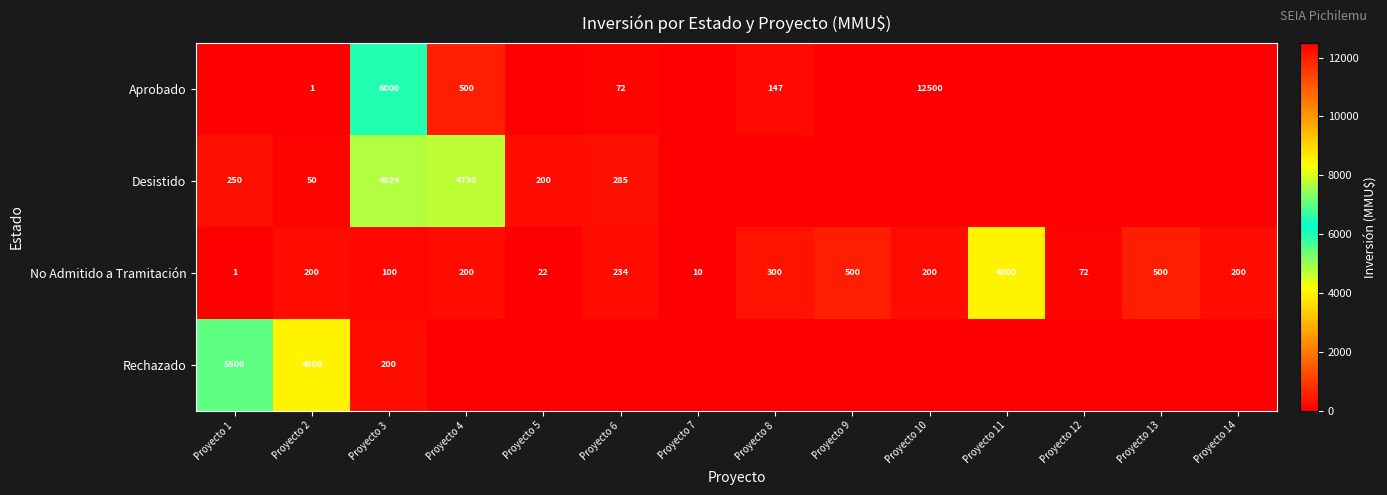

What is the sum of the Aprobado values at Proyecto 2 and Proyecto 4?

501